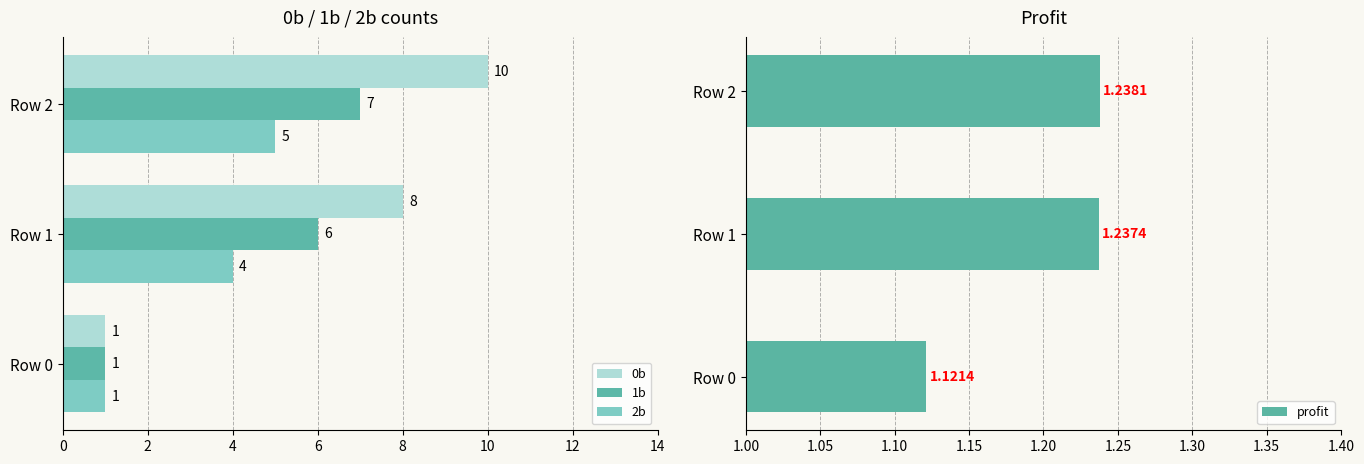

The 2b series shows 9 at Row 2. True or false?

False